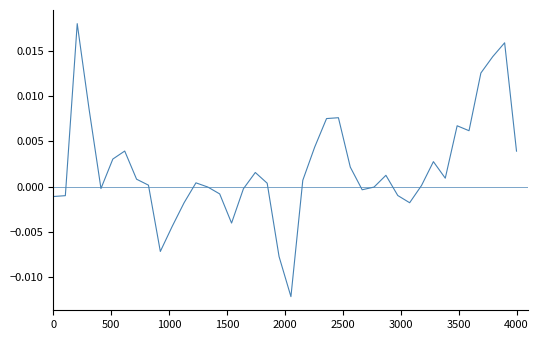

What is the sum of all values?

0.1